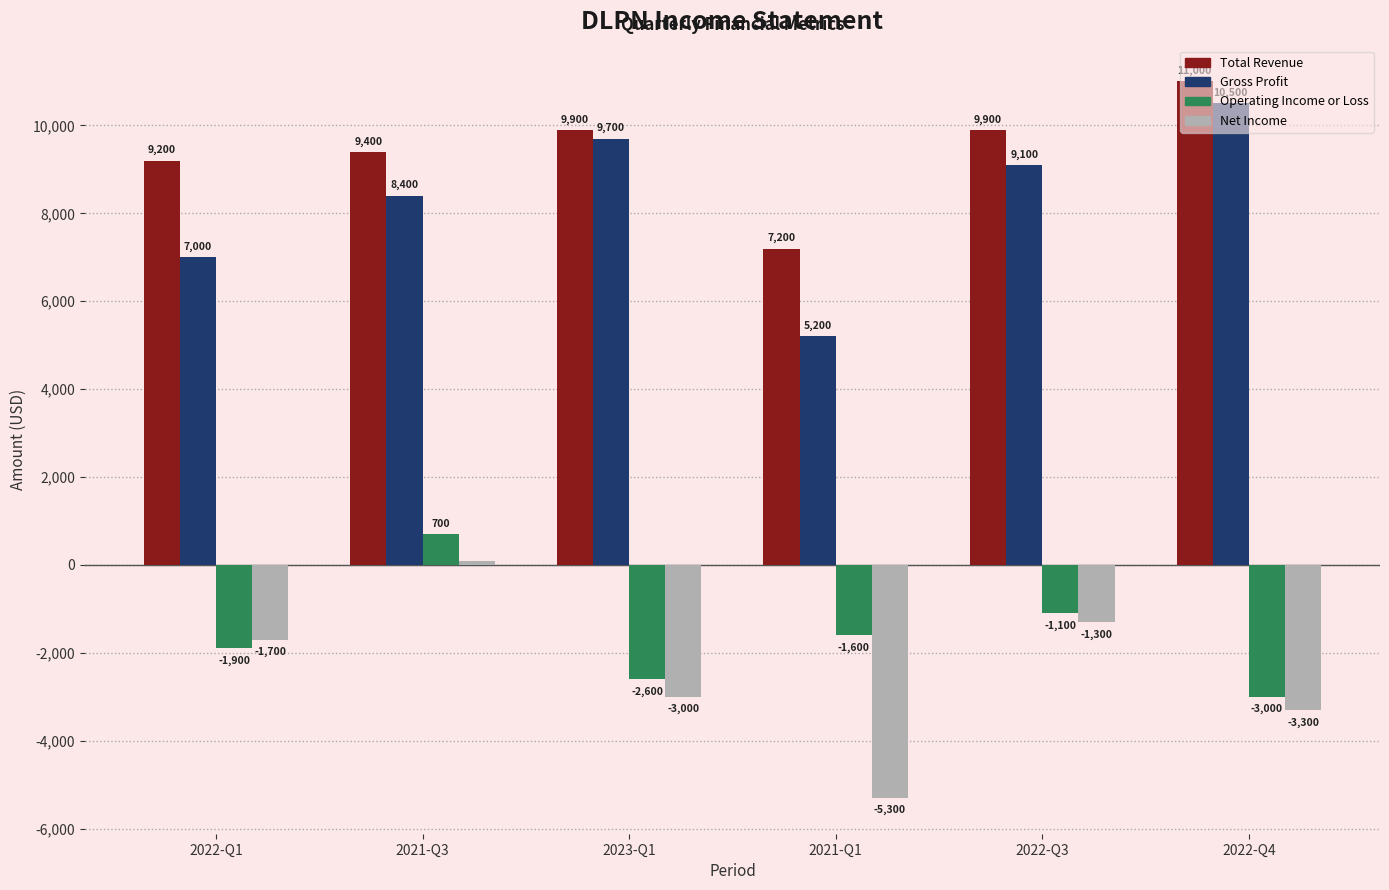

Is the value of Net Income at 2021-Q1 greater than the value of Operating Income or Loss at 2021-Q3?

No